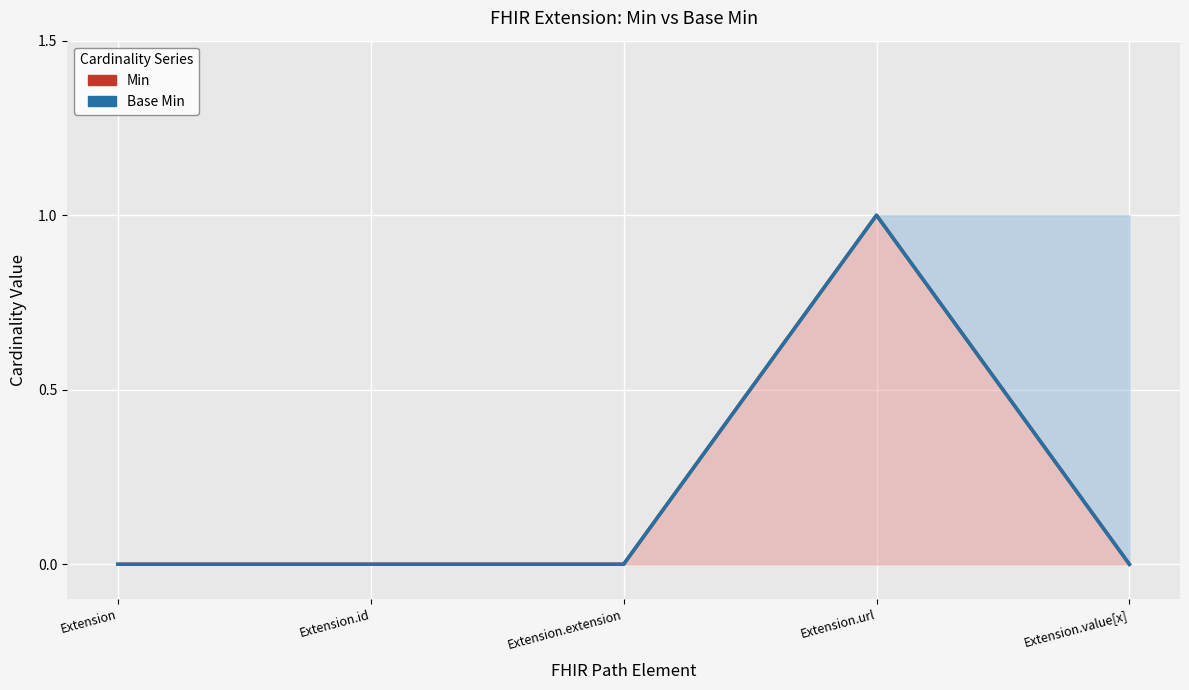

Between Extension.id and Extension.url, which series saw the biggest shift?

Min